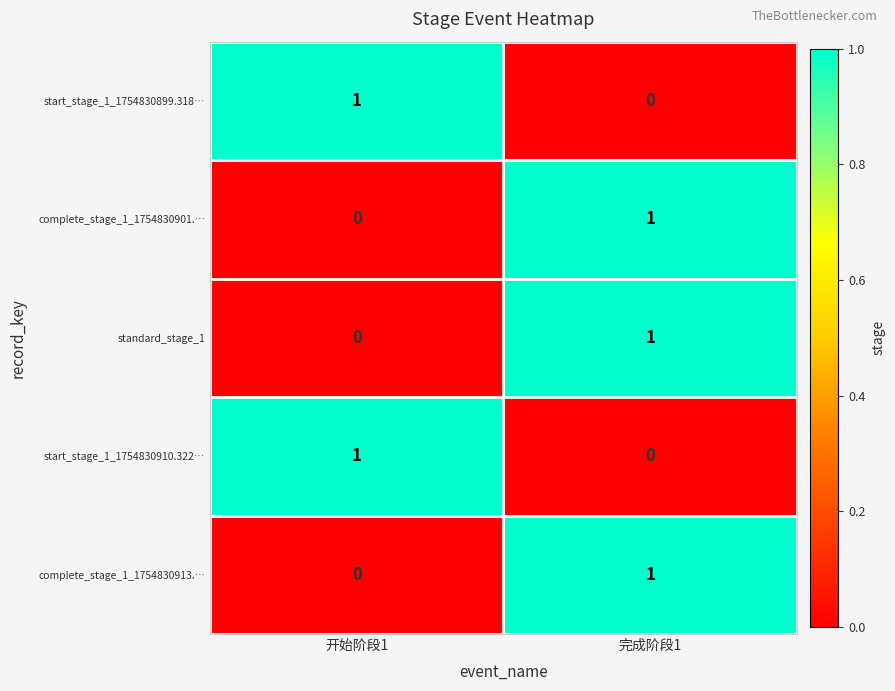

At which label does start_stage_1_1754830910.322… reach its minimum?

完成阶段1